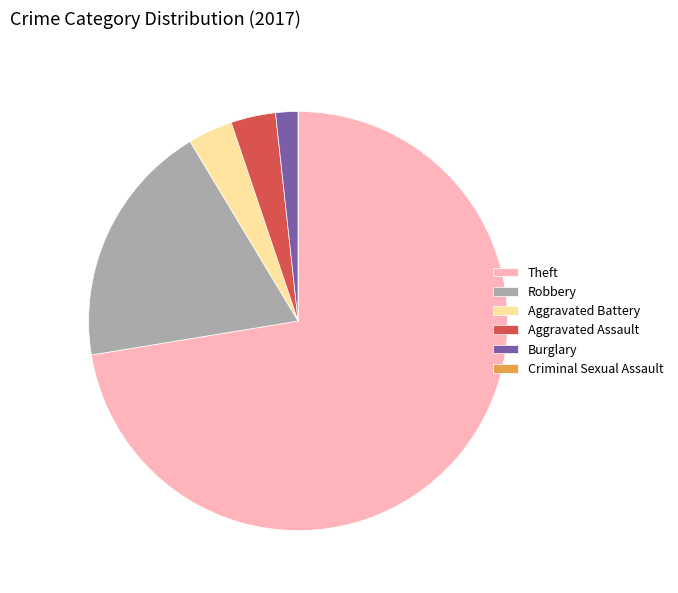

Which category has the biggest portion of the pie?

Theft